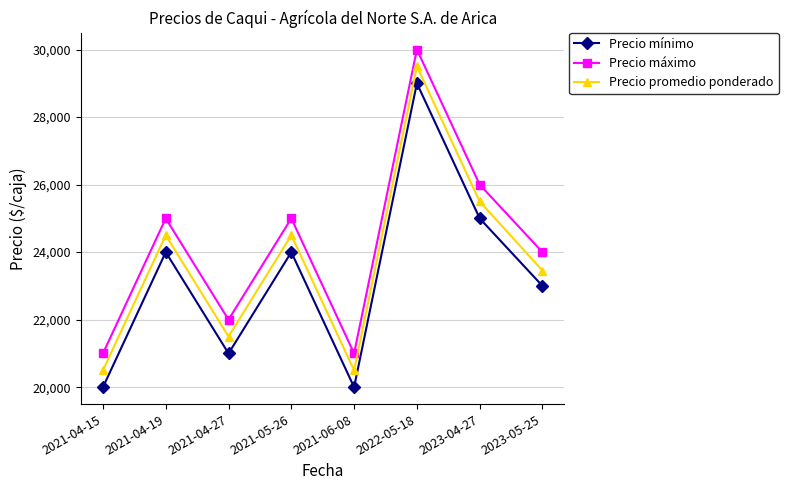

True or false: Precio máximo has a value of 5740 at 2023-05-25.

False